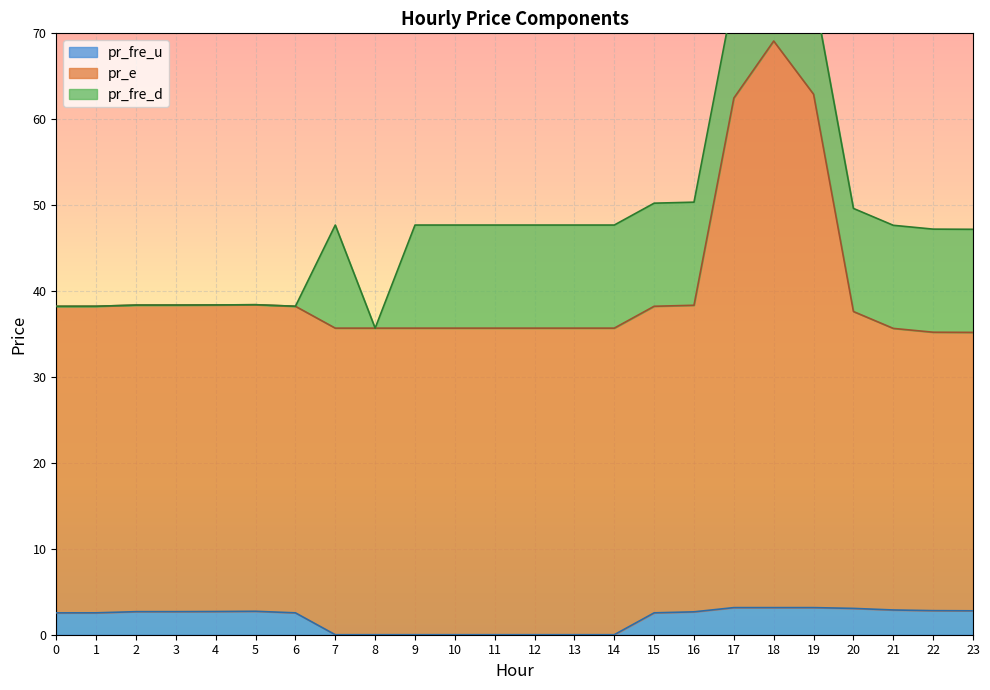

What is the difference between the second highest and minimum values in the pr_e series?

27.7